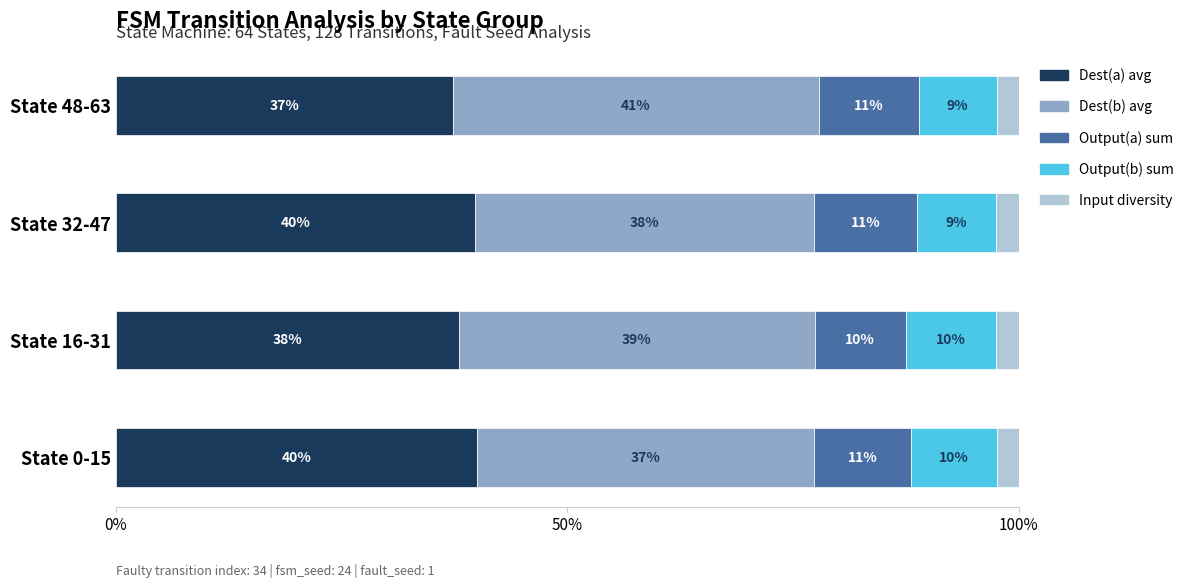

What are all the series names shown in the legend?

Dest(a) avg, Dest(b) avg, Output(a) sum, Output(b) sum, Input diversity